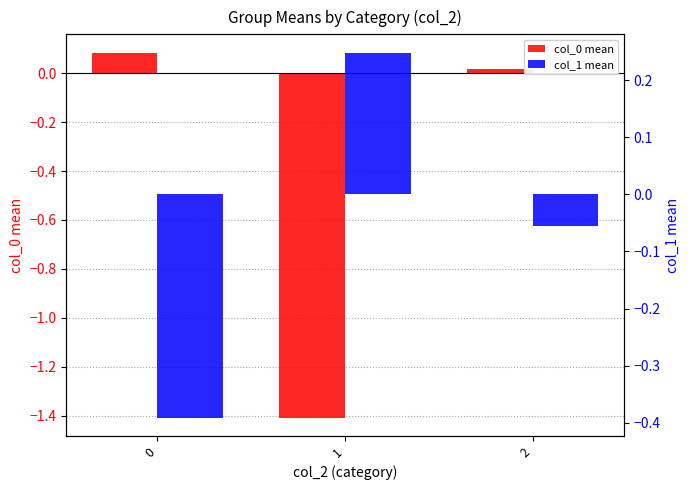

Rank the categories by col_0 mean value from highest to lowest.

0, 2, 1